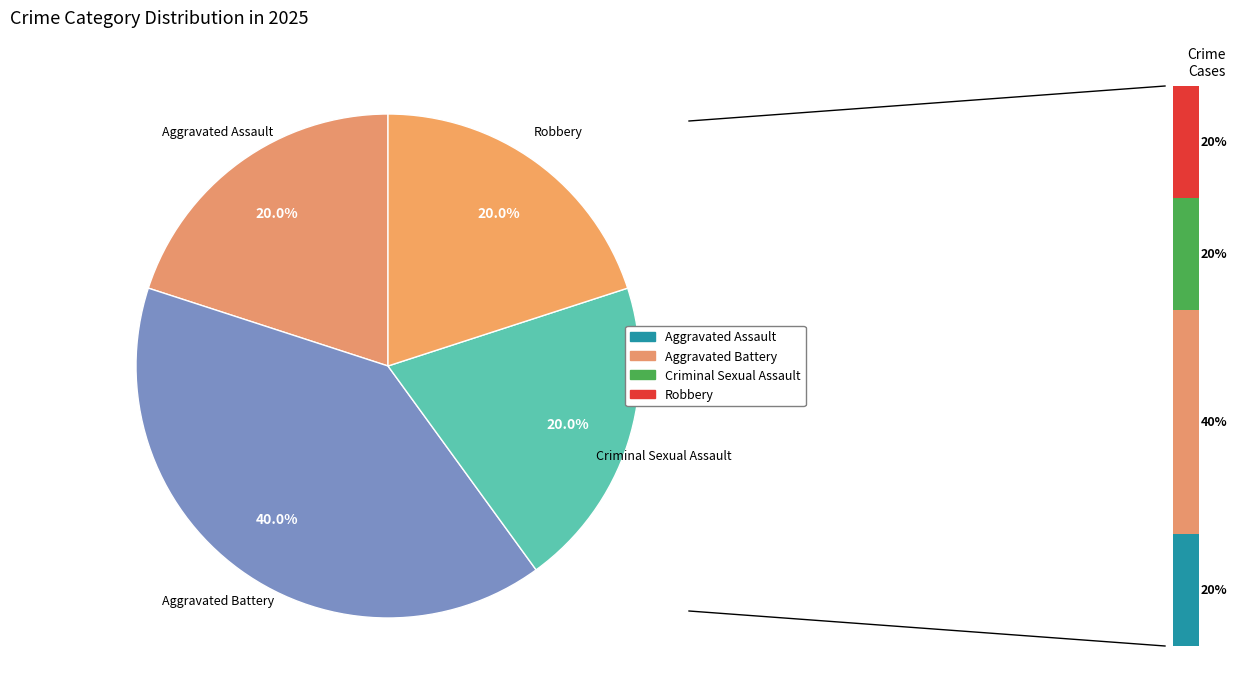

To the nearest percent, what is the average slice percentage?

25%